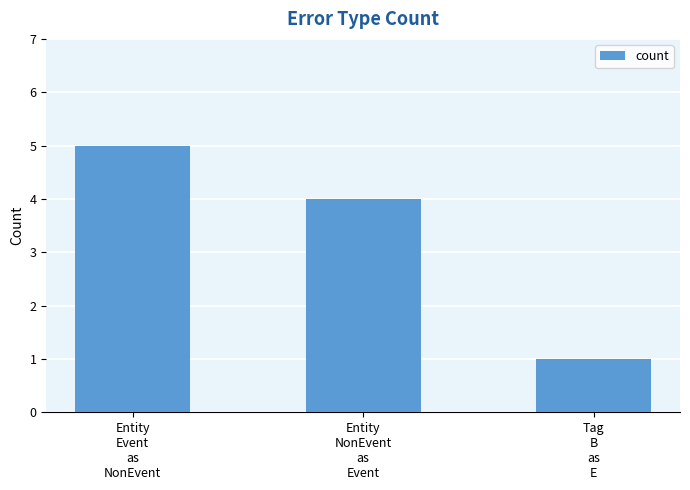

Reading left to right, list all the values displayed in this chart.

Entity
Event
as
NonEvent=5	Entity
NonEvent
as
Event=4	Tag
B
as
E=1